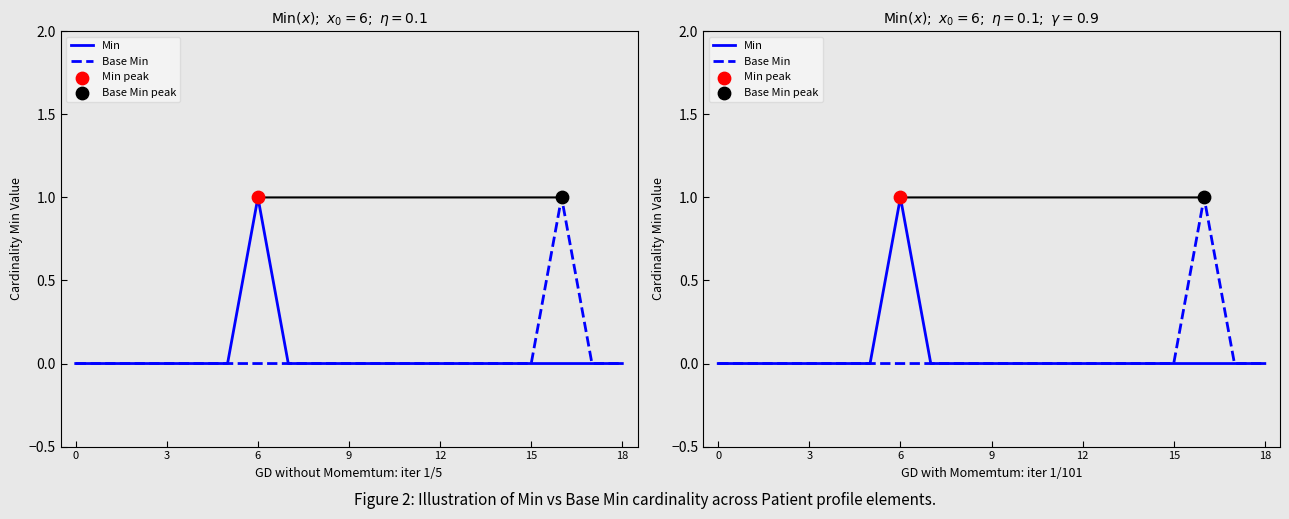

Which series has the largest Y range (max minus min)?

Min